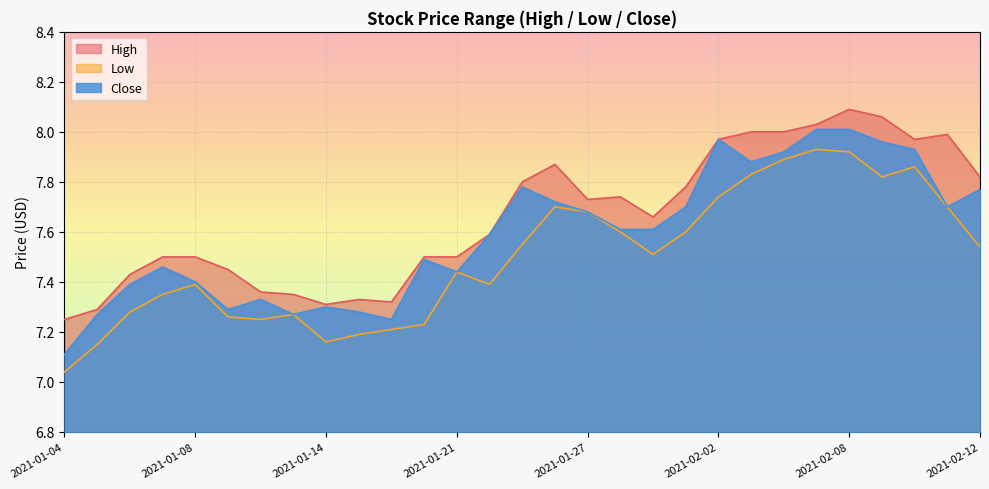

True or false: Low has a value of 13.3 at 2021-01-25.

False